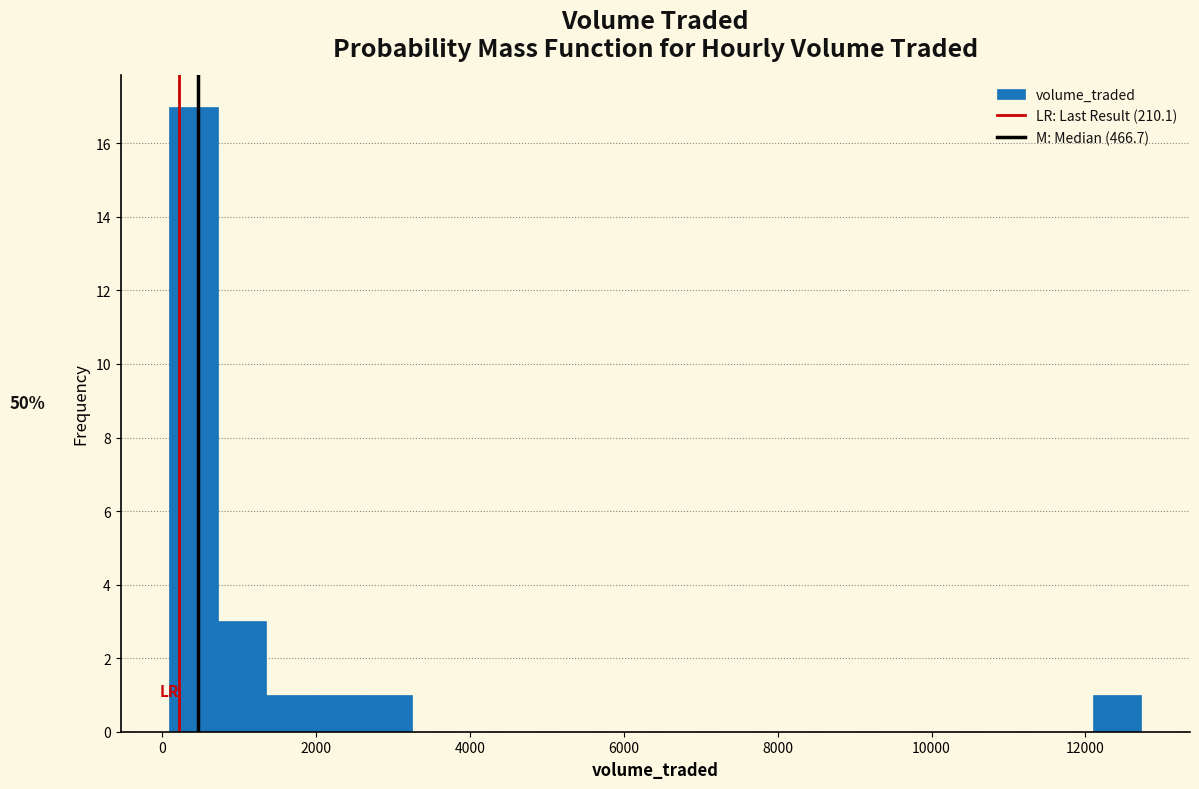

Read against the x-axis, roughly where is the centre of the tallest bar?

400